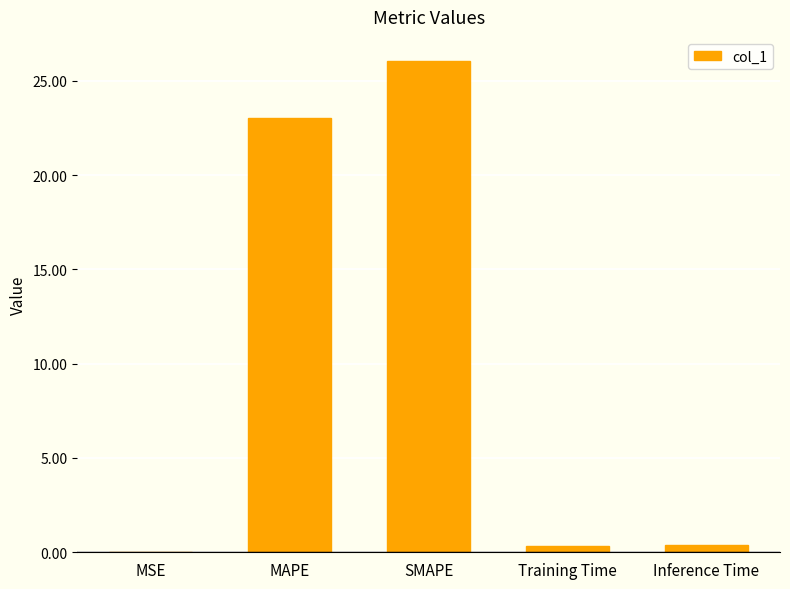

Is it true that the value at MAPE is 23.0?

True